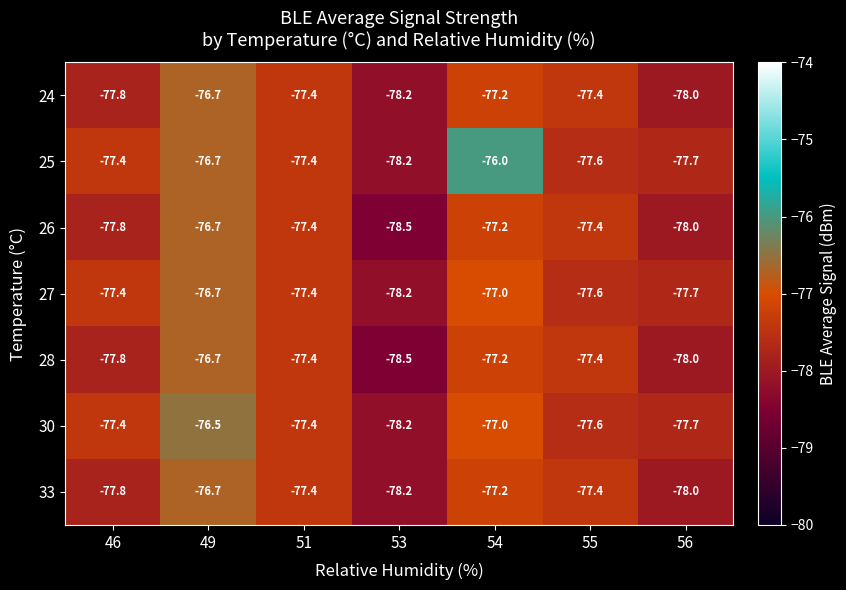

How many data points does each series have?

7